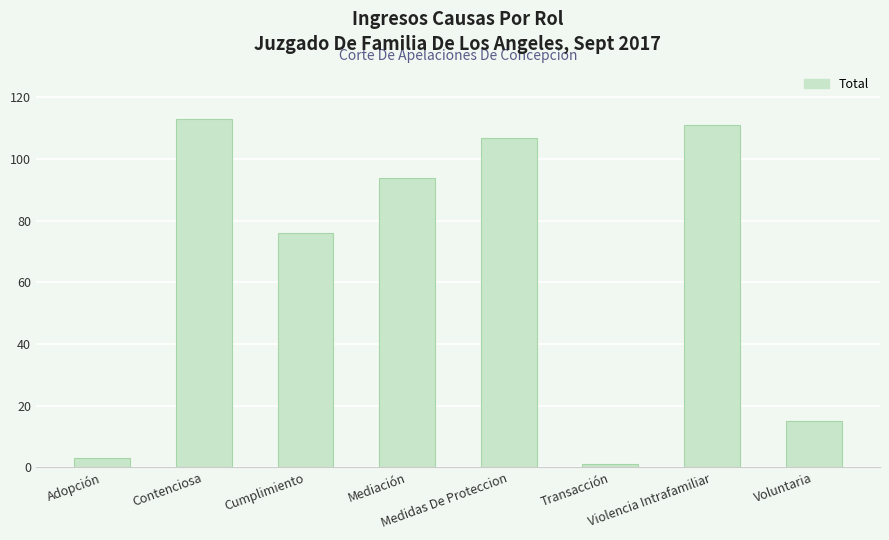

What is the label of the 7th bar from the right?

Contenciosa